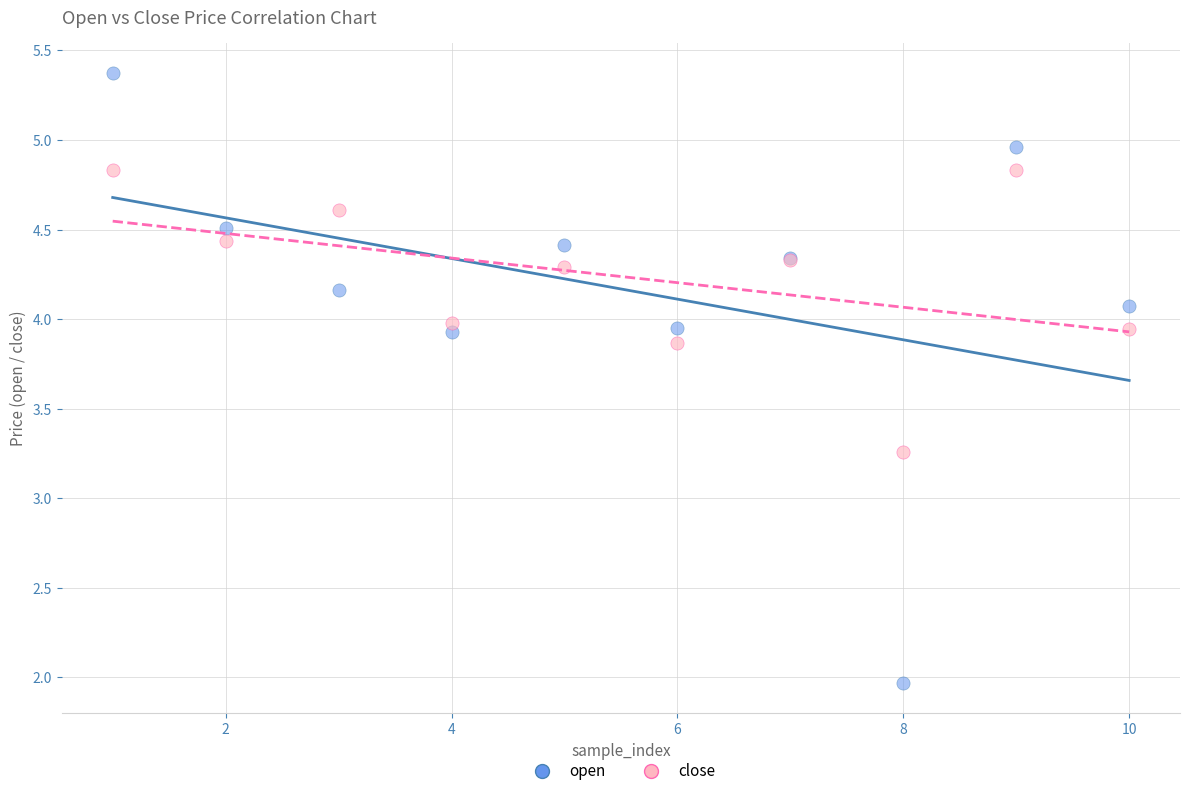

What is the X range (max minus min) for the scatter plot?

9.0